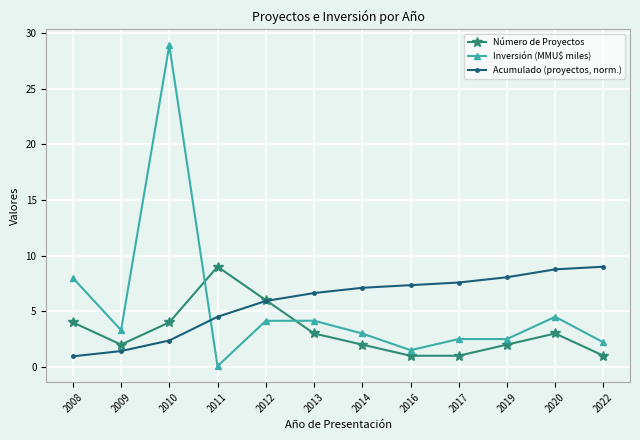

Is it true that Número de Proyectos equals 6.0 at 2012?

True